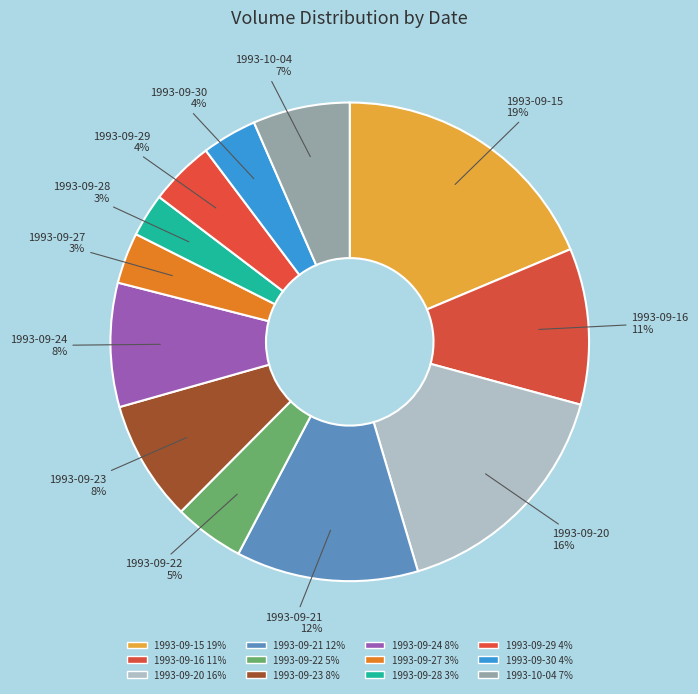

Approximately how many times larger is the value at 1993-09-28 compared to 1993-09-24?

0.3